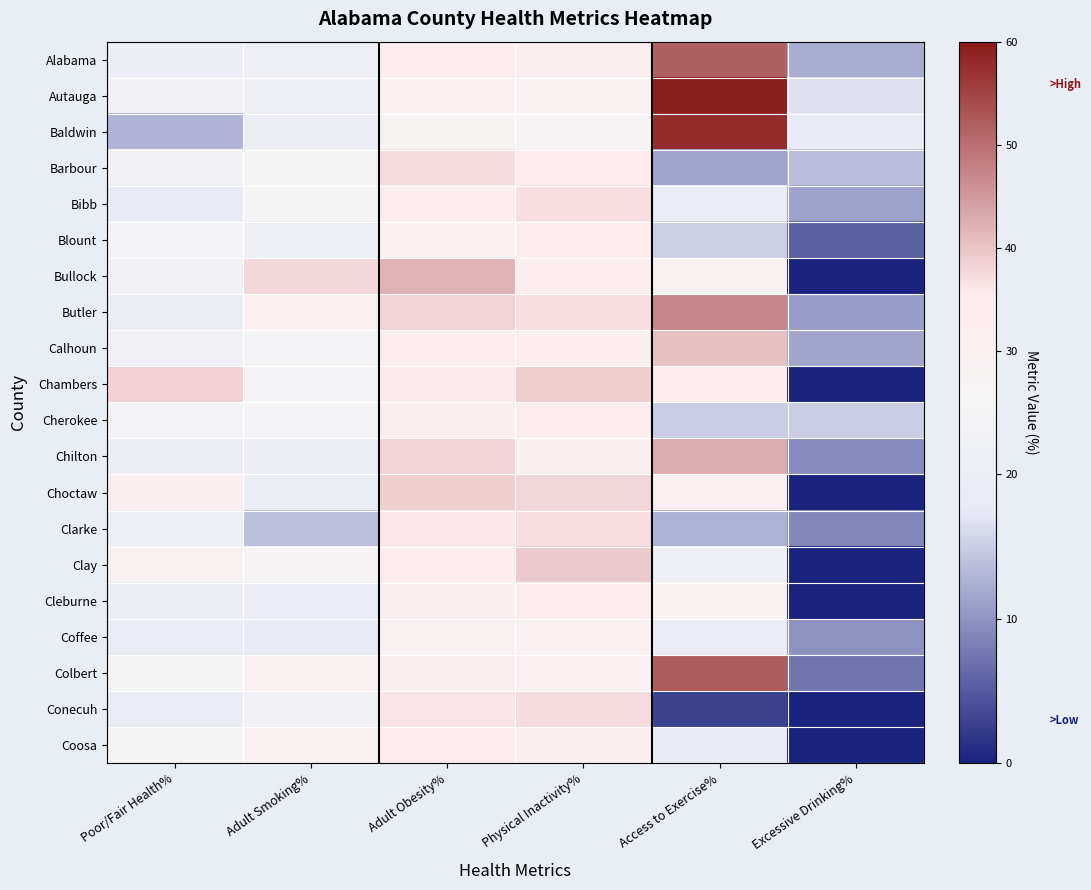

At how many categories does at least one series exceed 27?

5